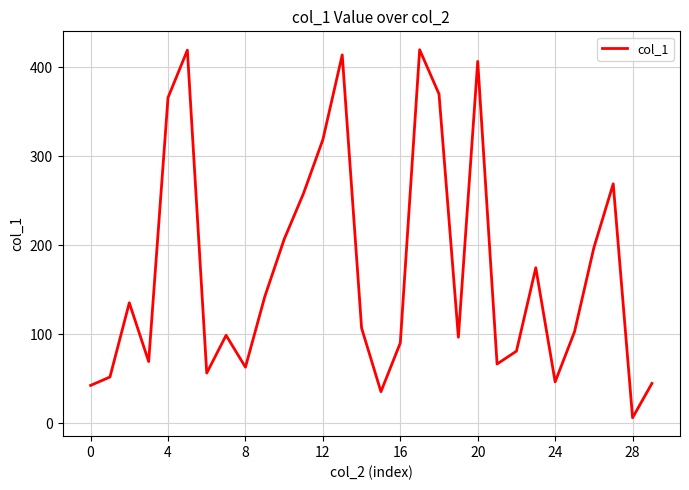

What is the difference between the maximum and minimum values?

413.3